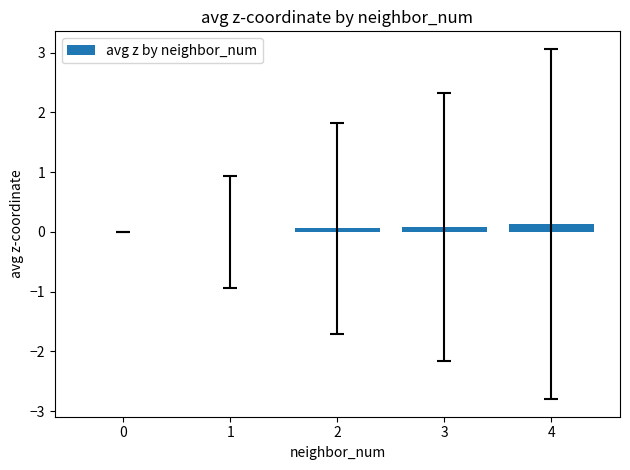

What is the change in value from 0 to 3?

+0.1